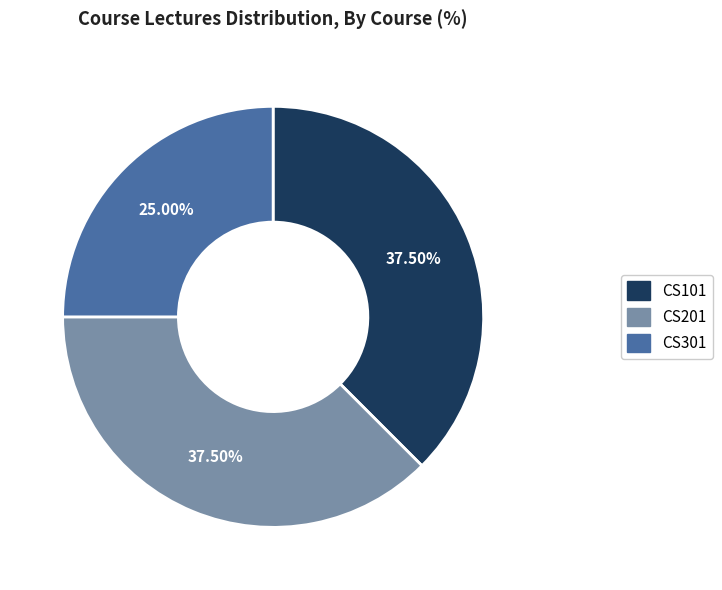

Is CS201 the majority of the pie?

No